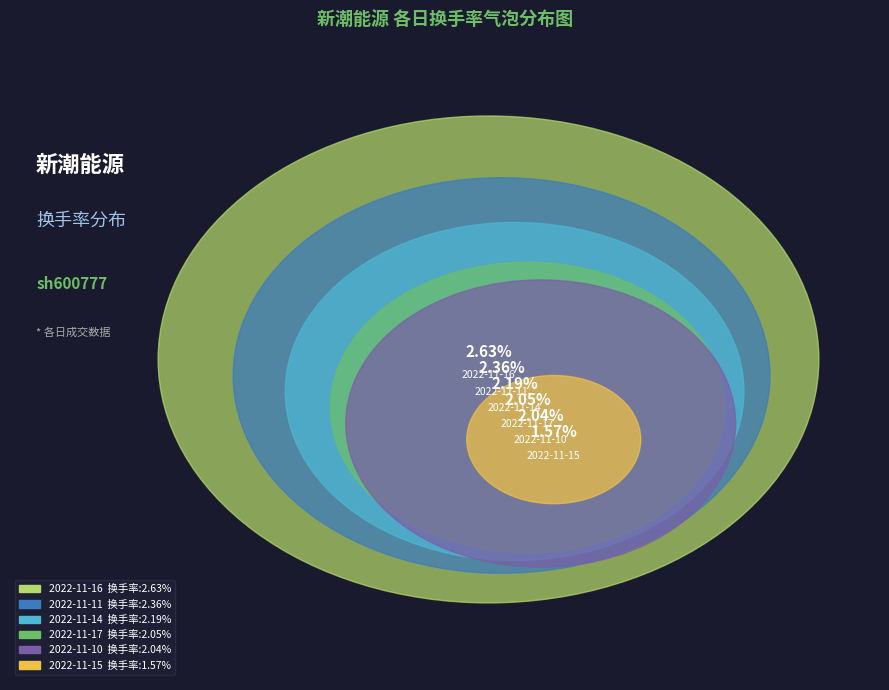

The 2022-11-17 slice represents 16% of the pie. True or false?

True